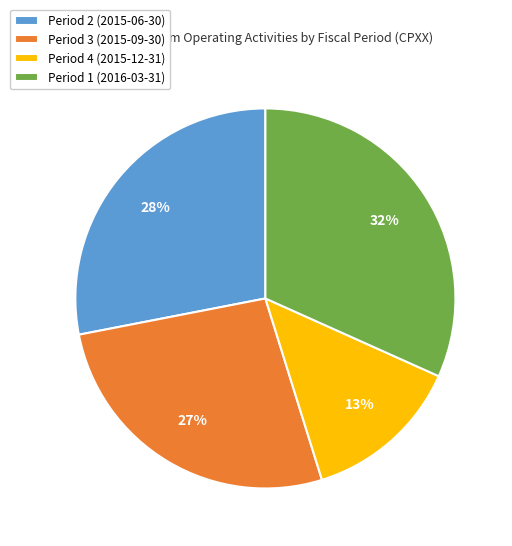

What percentage is the Period 1 (2016-03-31) slice, to the nearest percent?

32%